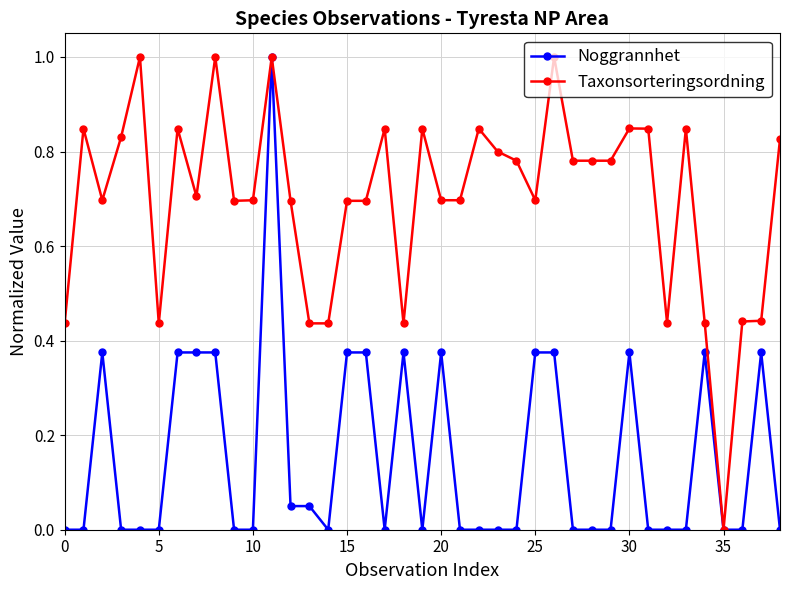

Rank the series by their average value, from highest to lowest.

Taxonsorteringsordning, Noggrannhet